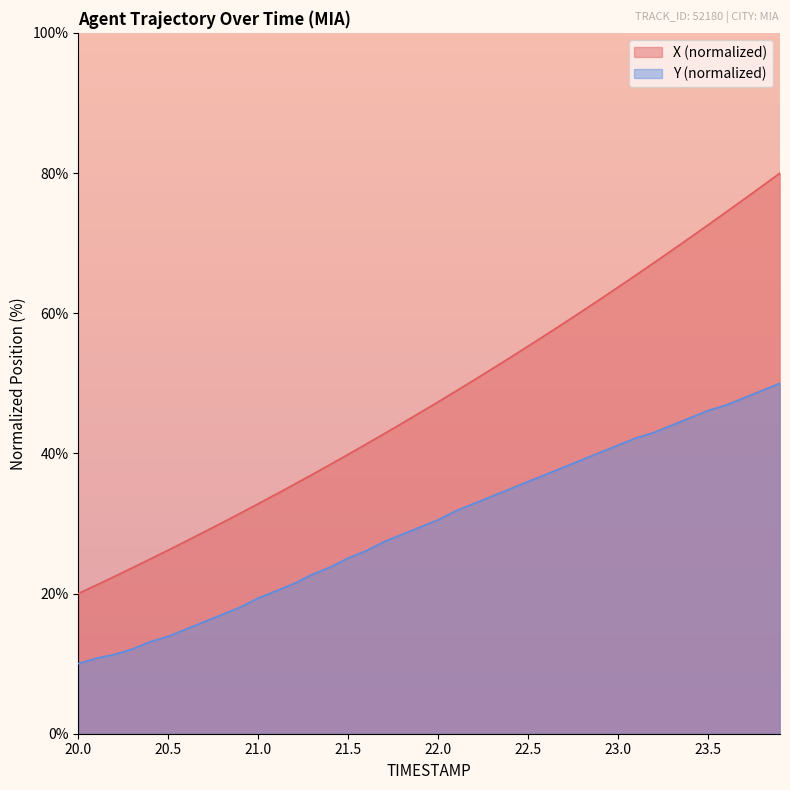

What is the sum of the Y values at 22.2 and 20.0?

42.9